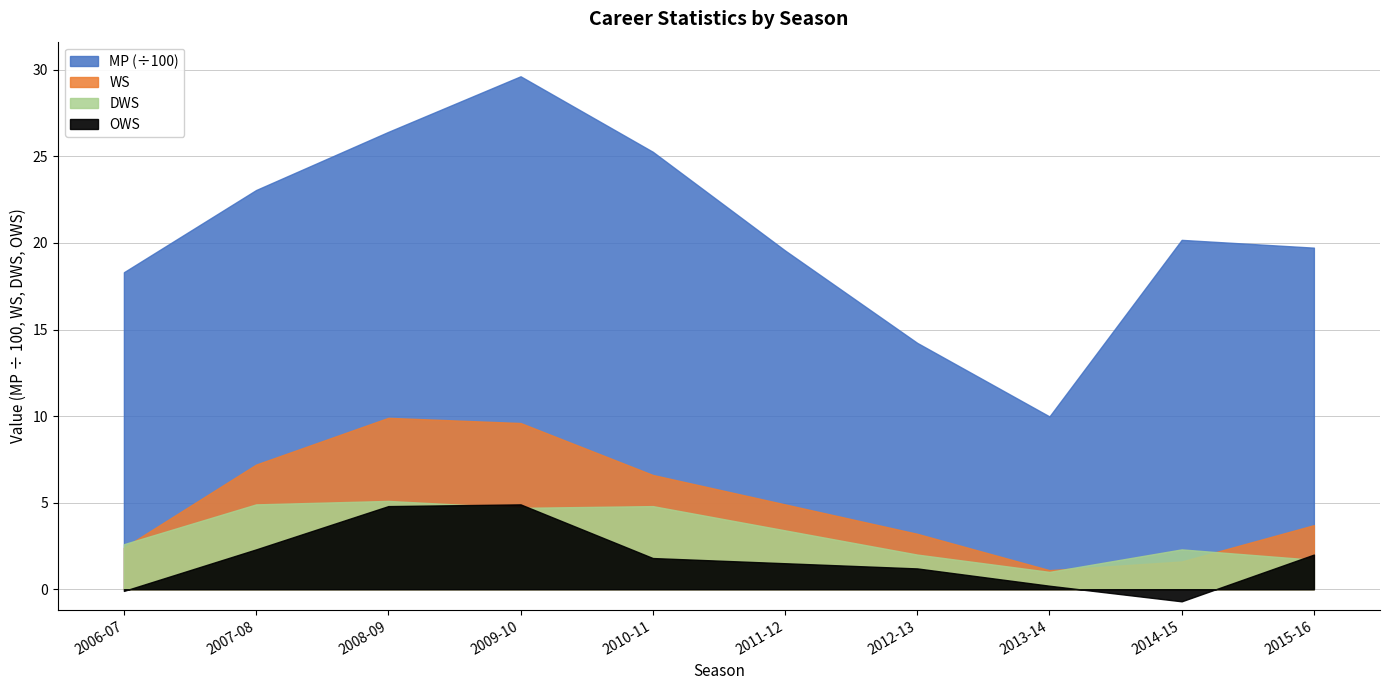

Rank the series by their maximum value, from highest to lowest.

MP, WS, DWS, OWS